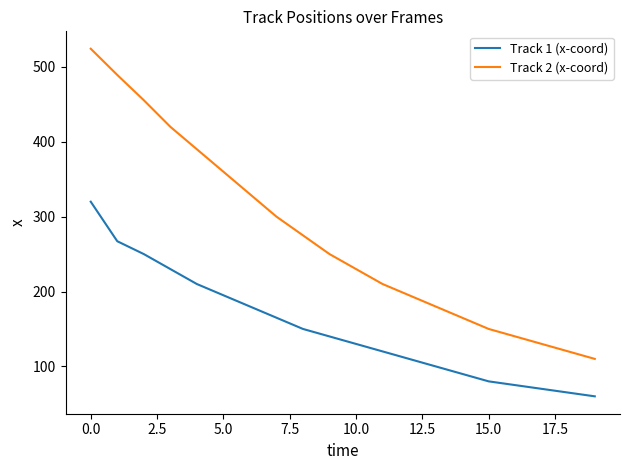

Which series has the widest spread of values?

Track 2 (x-coord)